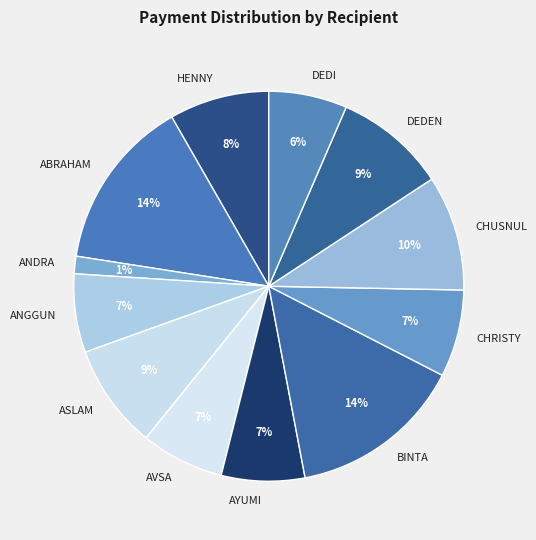

To the nearest percent, what is the average slice percentage?

8%